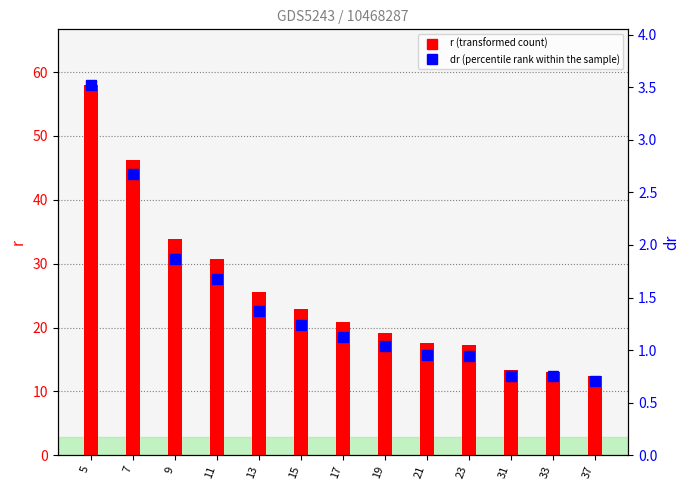

Reading left to right, what are all the values shown in this chart?

r: 5=58.0	7=46.3	9=33.9	11=30.8	13=25.5	15=22.8	17=20.9	19=19.1	21=17.6	23=17.2	31=13.4	33=13.1	37=12.3
dr: 5=3.5	7=2.7	9=1.9	11=1.7	13=1.4	15=1.2	17=1.1	19=1.0	21=1.0	23=0.9	31=0.8	33=0.8	37=0.7